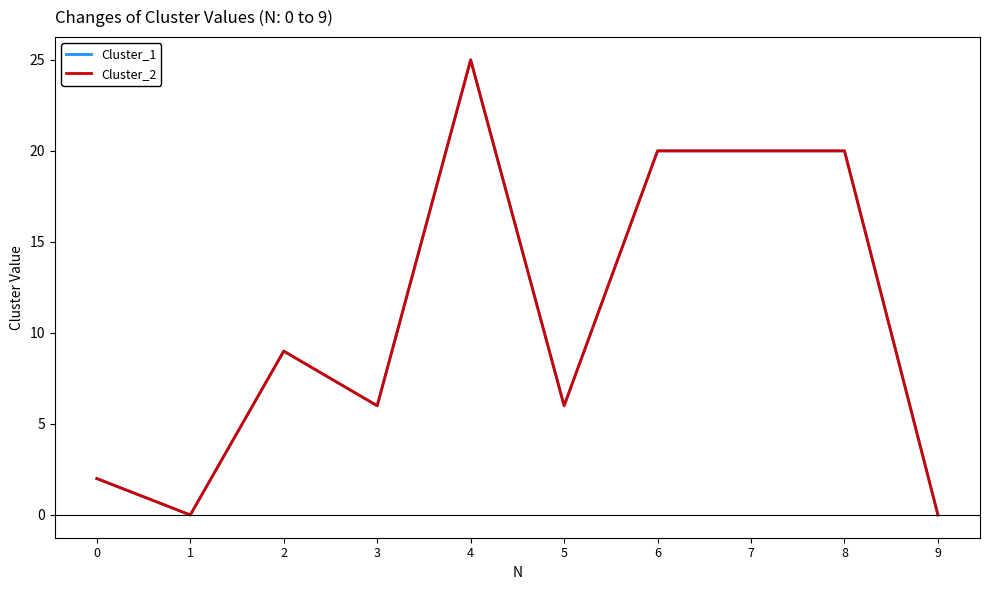

Does the chart display data point markers on the line(s)?

No